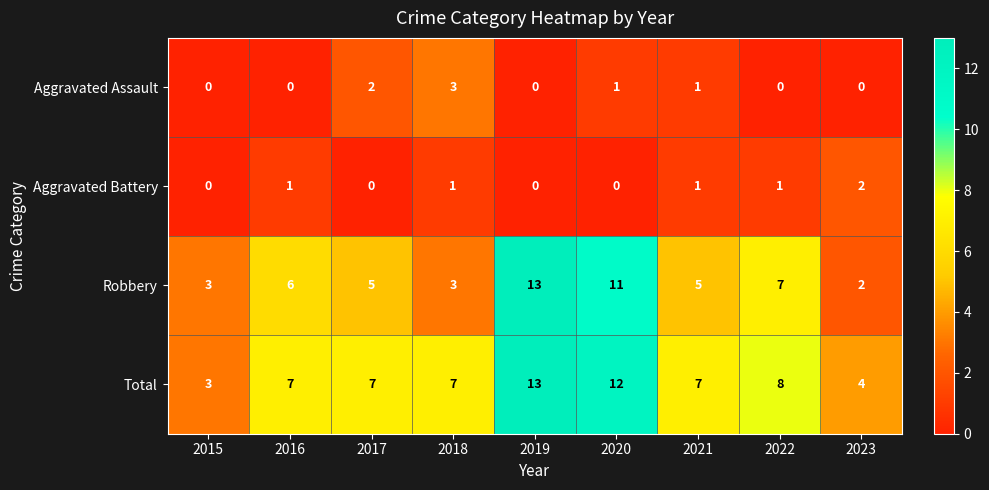

Count the Aggravated Battery values in the range 0 to 1.

8